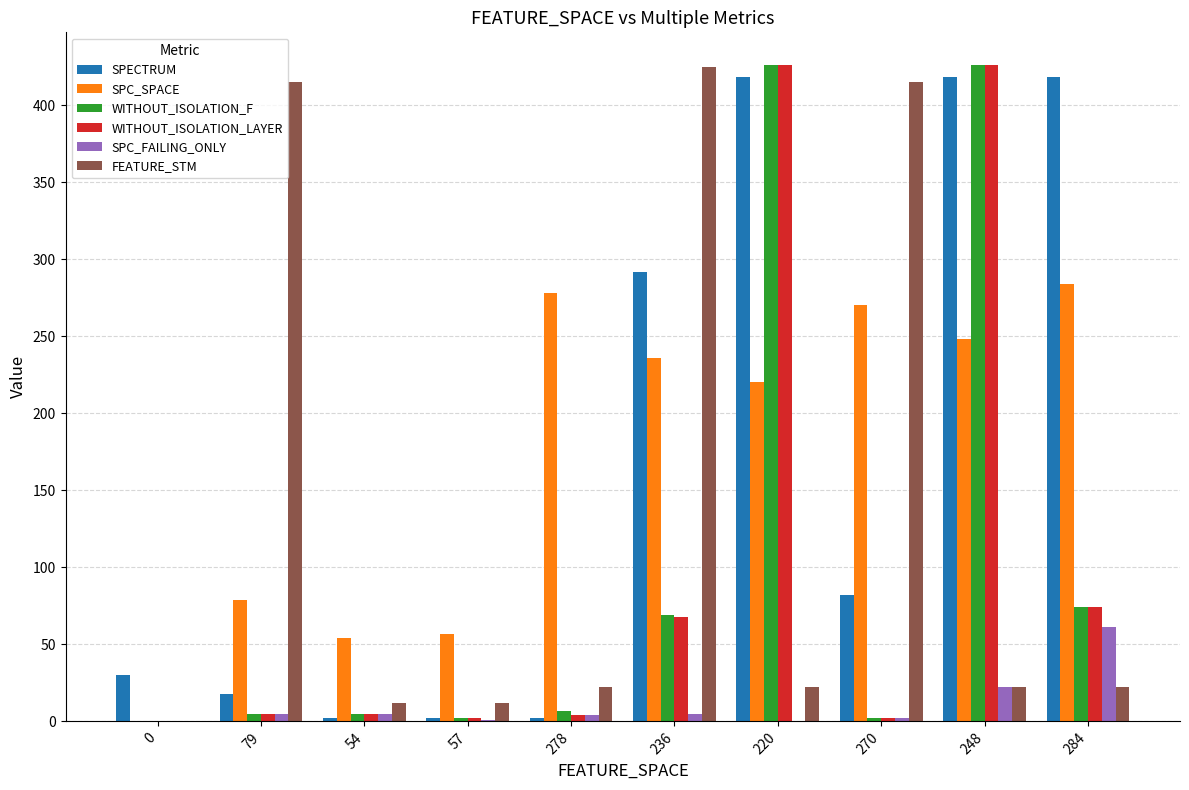

Count the number of data series in this chart.

6